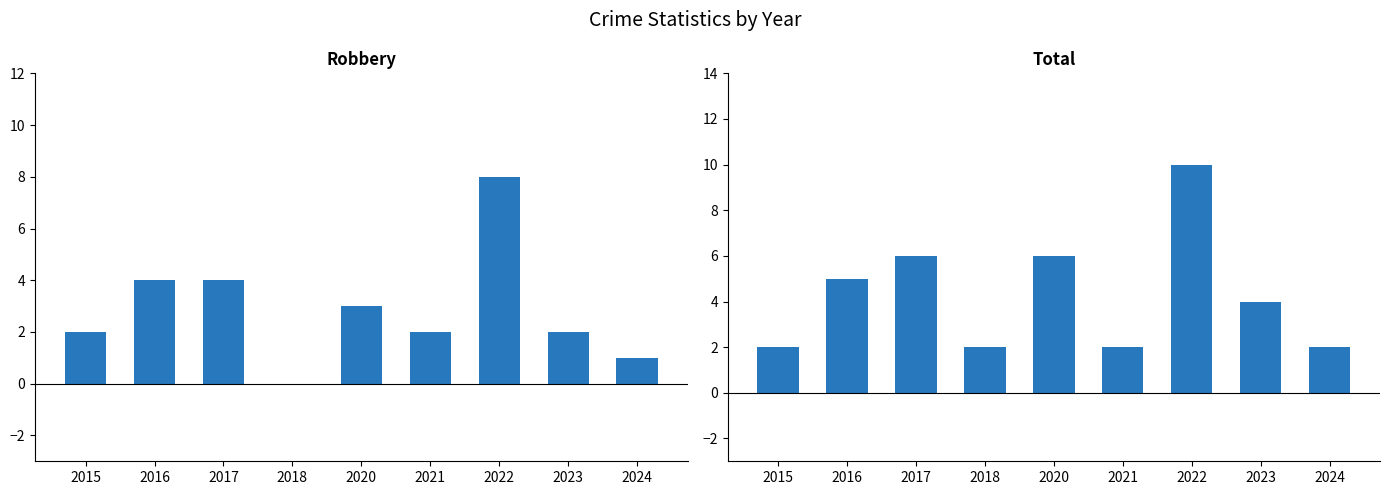

The value of Total at 2021 is 2. True or false?

True